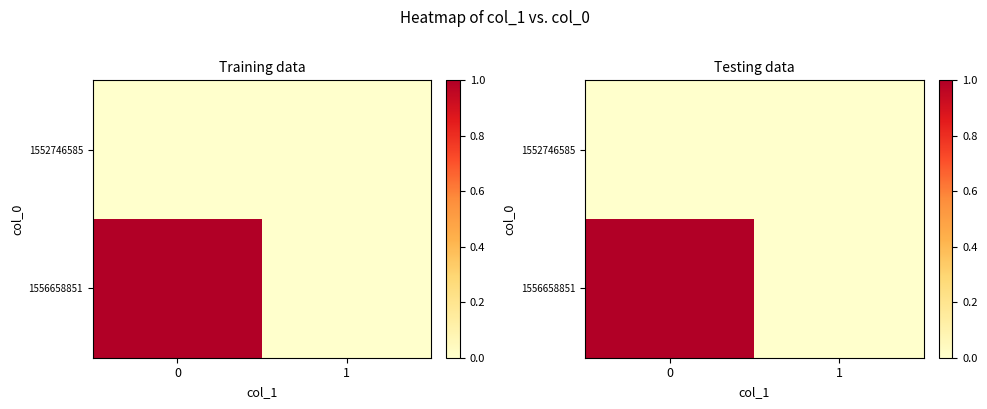

Which has a higher value, 1 or 0?

1